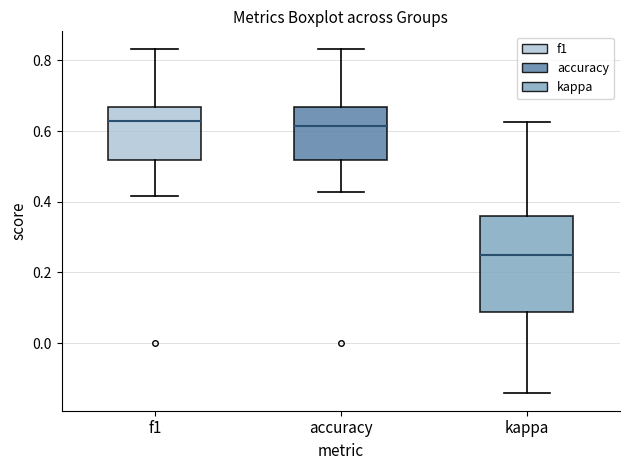

Comparing the boxes themselves (not the whiskers), which one is the tallest?

kappa